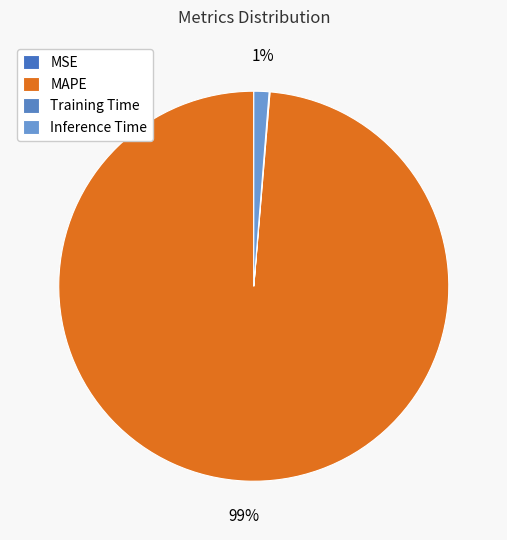

How many segments does this pie chart have?

4